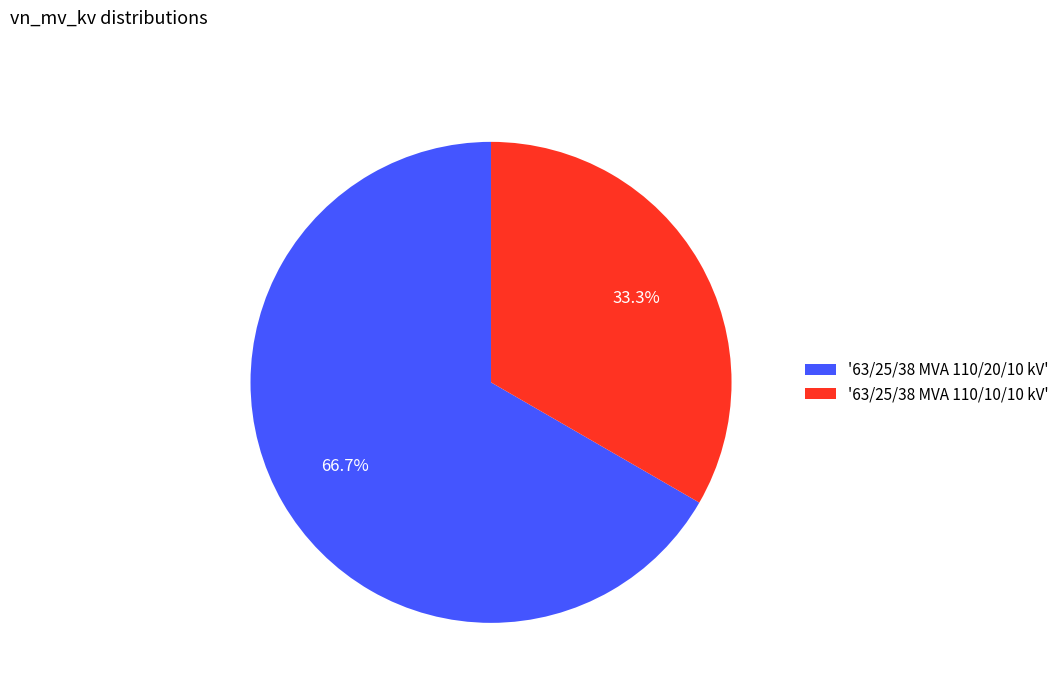

How many segments does this pie chart have?

2